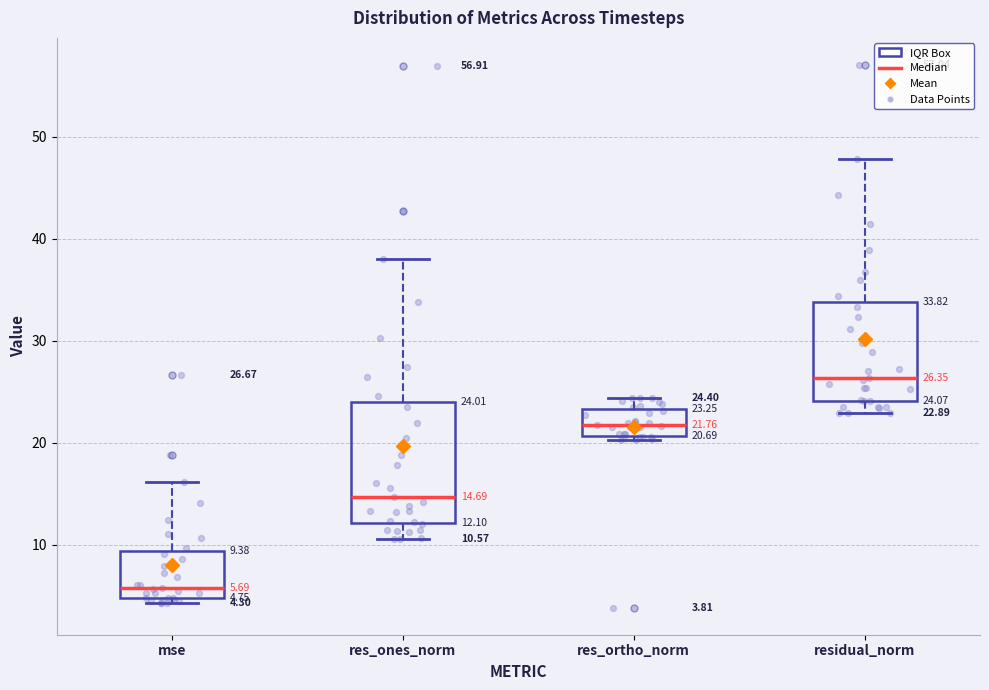

Which box's median line is the lowest?

mse